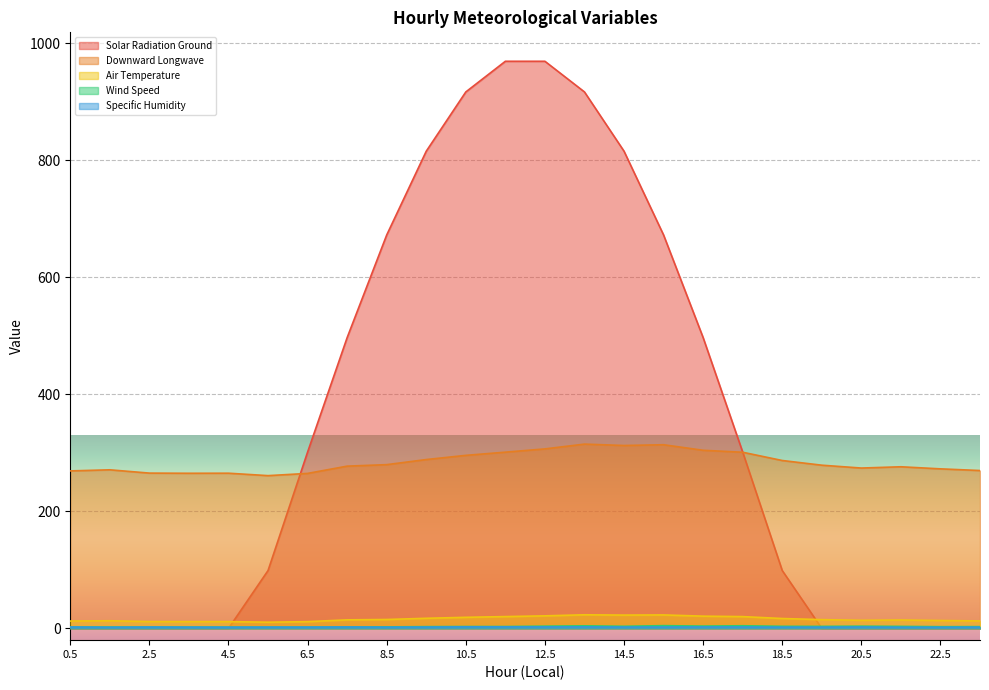

How many lines are shown in the chart?

5